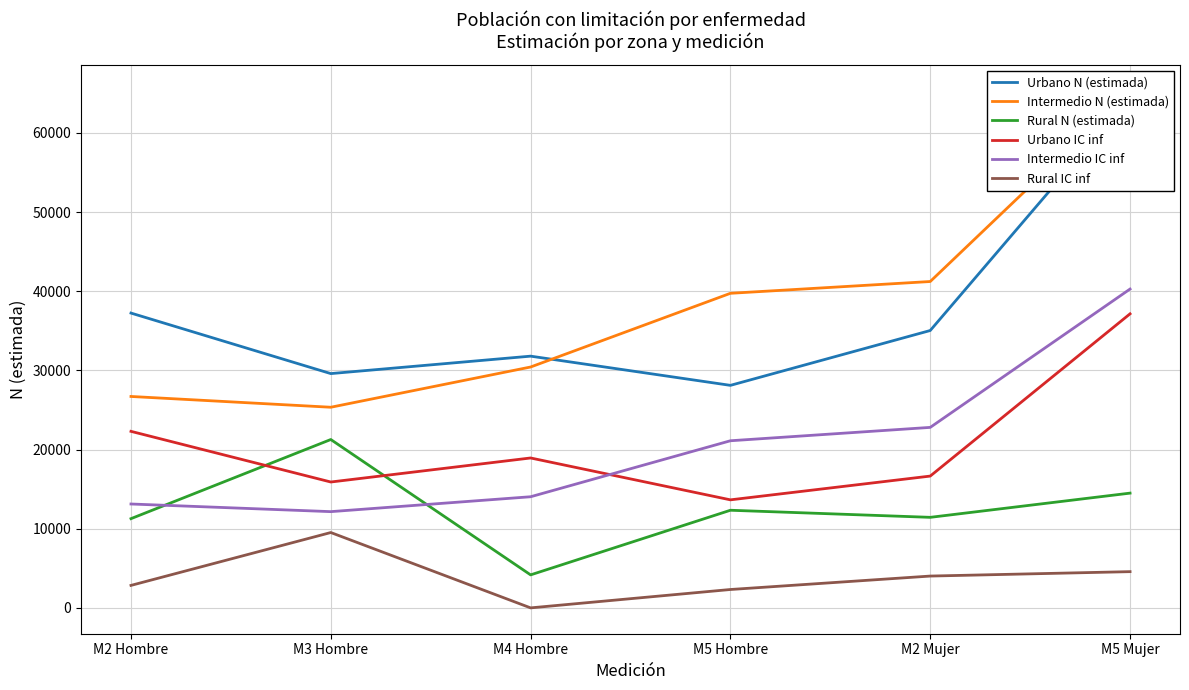

Is the value of Urbano IC inf at M2 Mujer greater than the value of Rural N (estimada) at M2 Mujer?

Yes